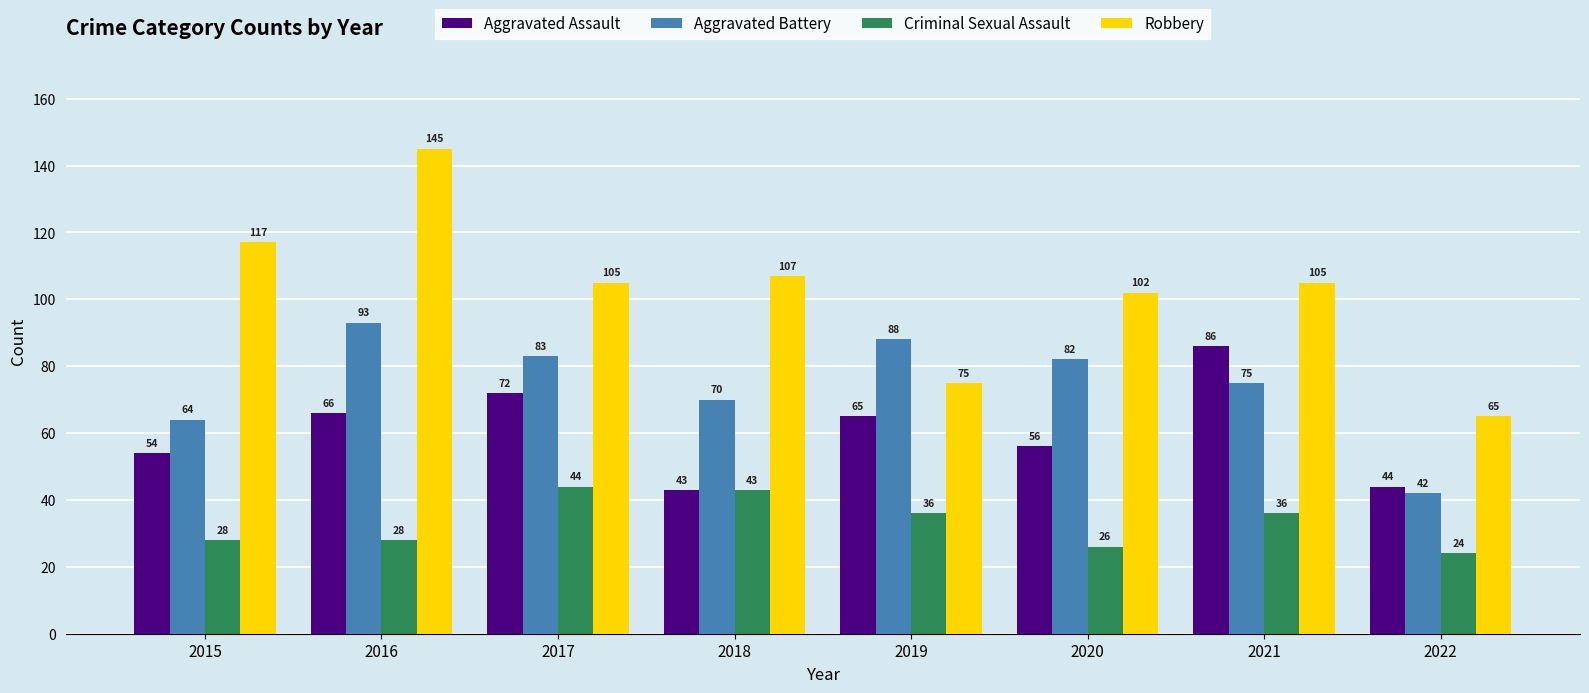

Where does the Robbery series first go above 105?

2015